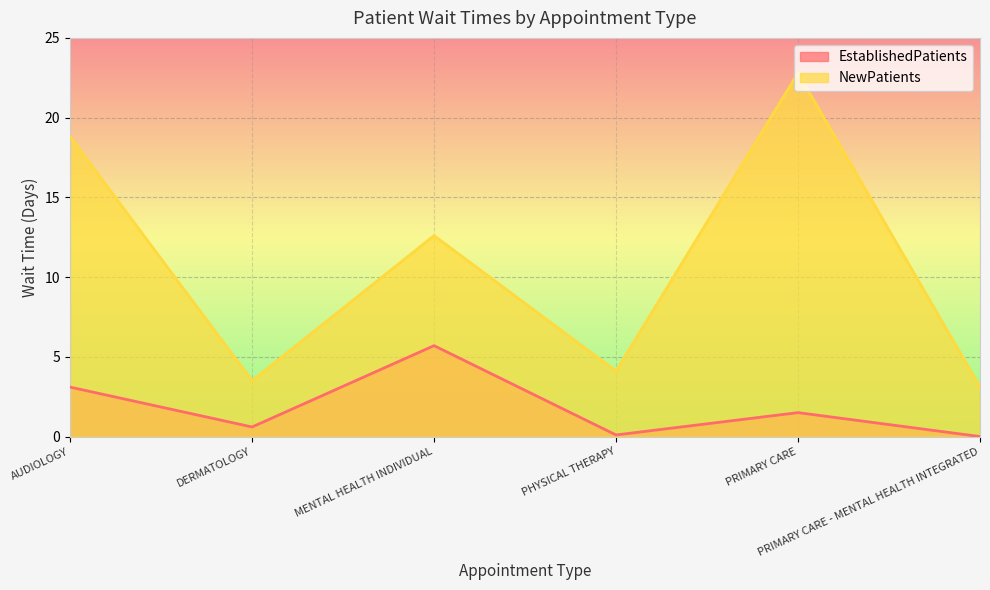

Reading left to right, list all the values displayed in this chart.

EstablishedPatients: 3.1	0.6	5.7	0.1	1.5	0.0
NewPatients: 18.8	3.5	12.6	4.1	22.8	3.1